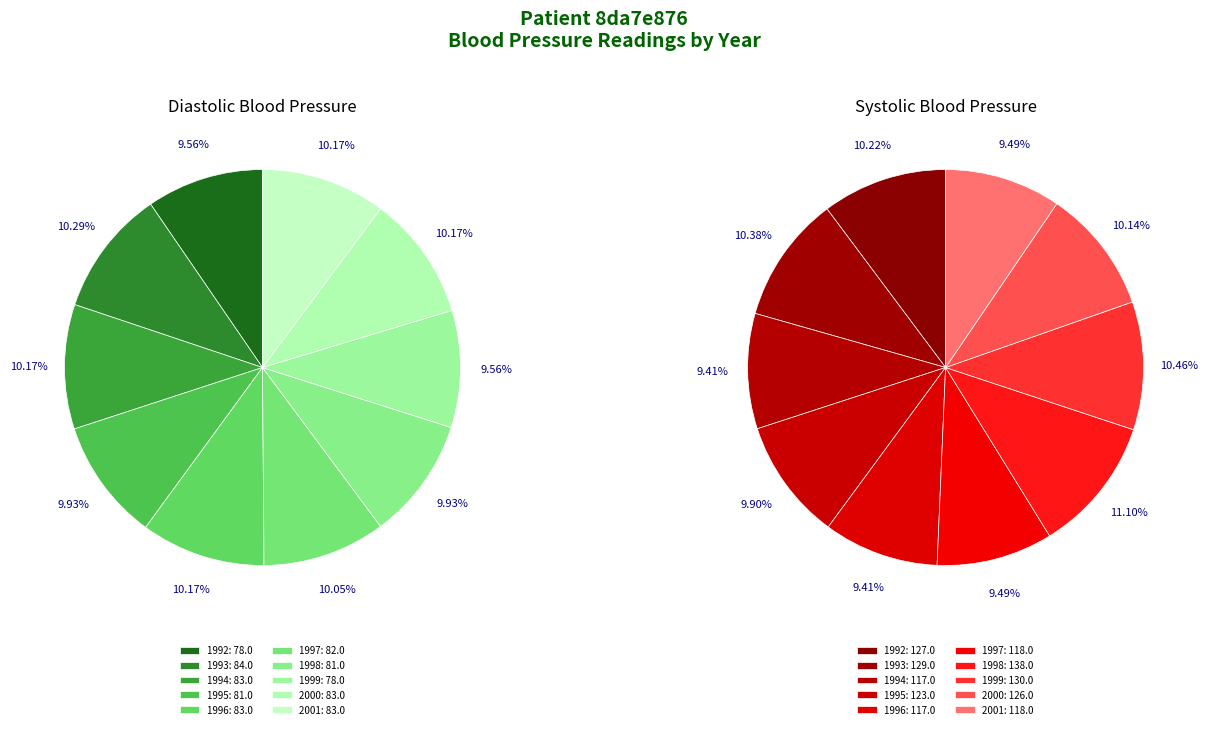

To the nearest percent, what is the combined percentage of 1993 and 1994?

20%